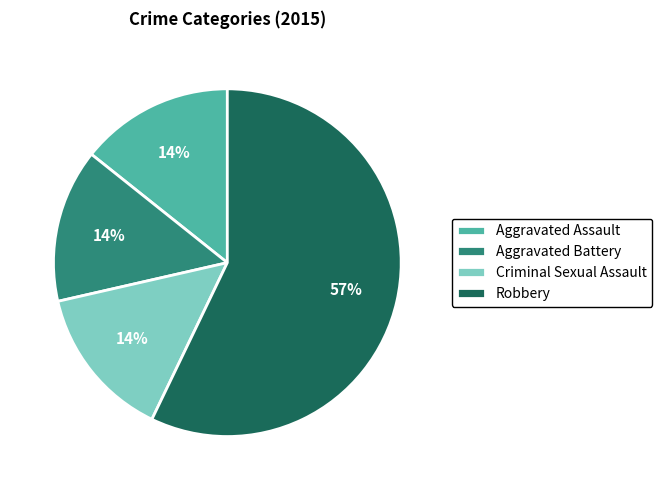

To the nearest percent, what is the difference between the largest and smallest slice percentages?

43%